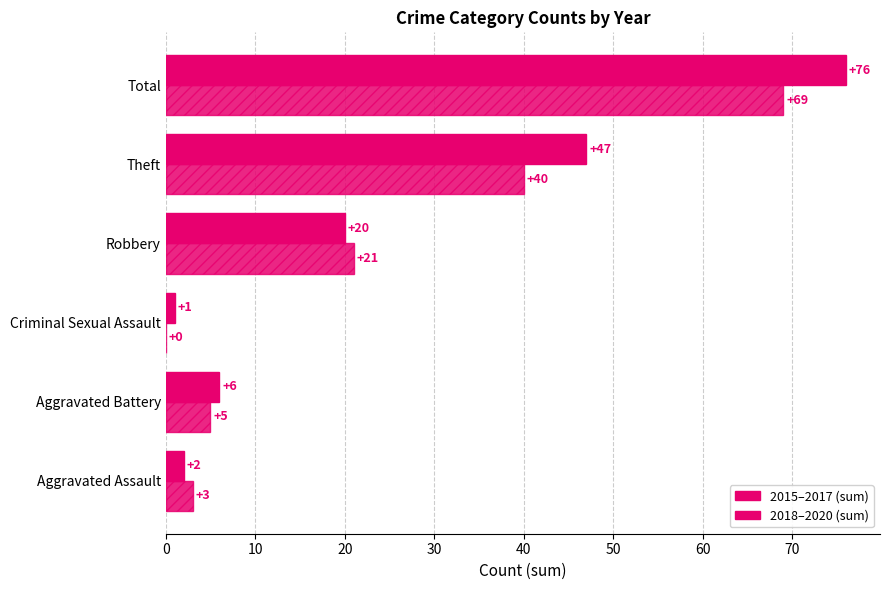

How many categories are shown in the chart?

6